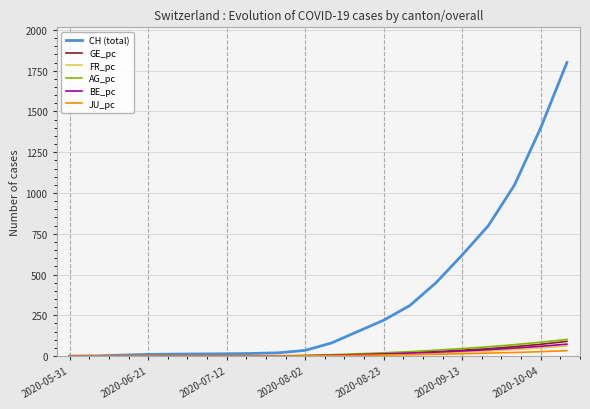

Which series has the largest total across all categories?

CH (total)